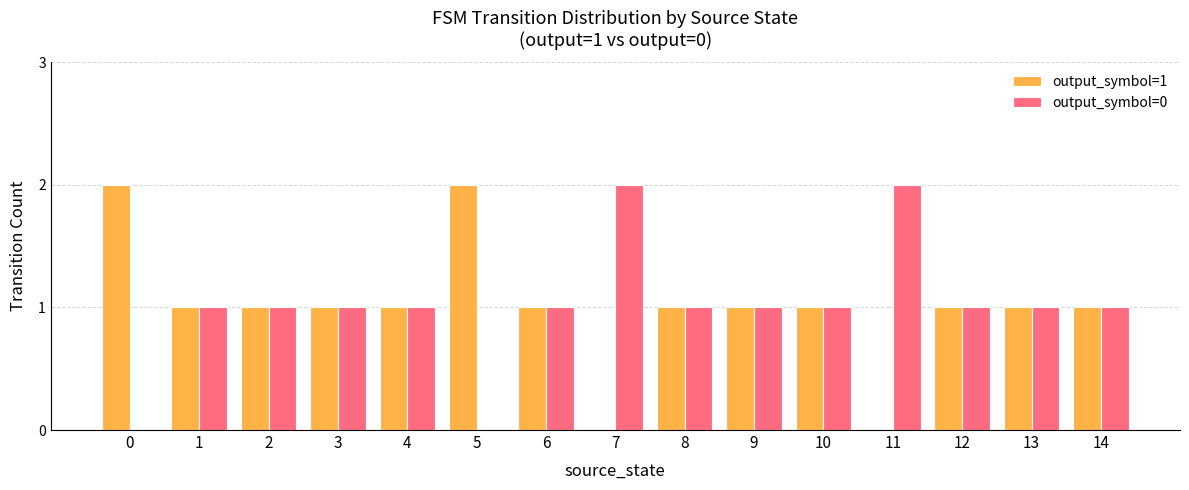

Is it true that output_symbol=1 equals 1 at 6?

True